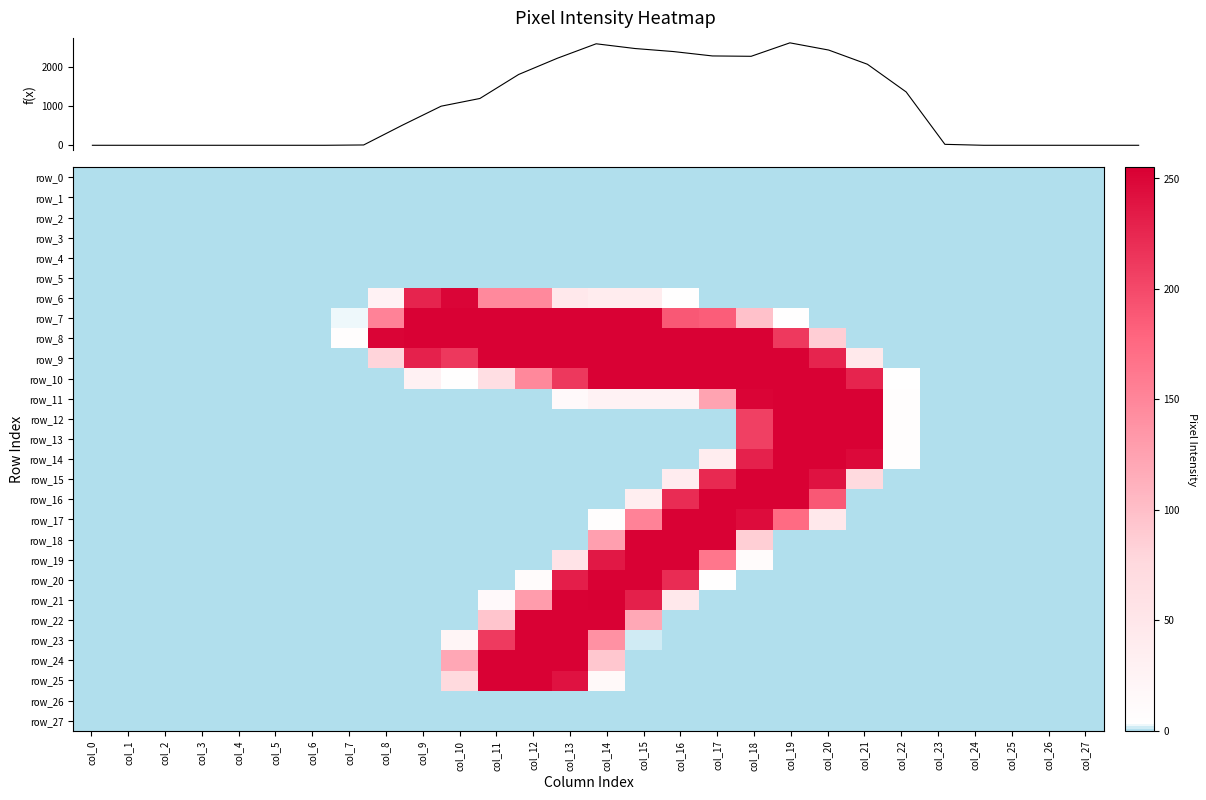

Reading right to left, extract all data points from this chart.

f(x): col_27=0	col_26=0	col_25=0	col_24=0	col_23=0	col_22=24	col_21=1356	col_20=2060	col_19=2421	col_18=2604	col_17=2262	col_16=2271	col_15=2382	col_14=2460	col_13=2580	col_12=2213	col_11=1800	col_10=1190	col_9=994	col_8=511	col_7=8	col_6=0	col_5=0	col_4=0	col_3=0	col_2=0	col_1=0	col_0=0
row_0: col_27=0	col_26=0	col_25=0	col_24=0	col_23=0	col_22=0	col_21=0	col_20=0	col_19=0	col_18=0	col_17=0	col_16=0	col_15=0	col_14=0	col_13=0	col_12=0	col_11=0	col_10=0	col_9=0	col_8=0	col_7=0	col_6=0	col_5=0	col_4=0	col_3=0	col_2=0	col_1=0	col_0=0
row_1: col_27=0	col_26=0	col_25=0	col_24=0	col_23=0	col_22=0	col_21=0	col_20=0	col_19=0	col_18=0	col_17=0	col_16=0	col_15=0	col_14=0	col_13=0	col_12=0	col_11=0	col_10=0	col_9=0	col_8=0	col_7=0	col_6=0	col_5=0	col_4=0	col_3=0	col_2=0	col_1=0	col_0=0
row_2: col_27=0	col_26=0	col_25=0	col_24=0	col_23=0	col_22=0	col_21=0	col_20=0	col_19=0	col_18=0	col_17=0	col_16=0	col_15=0	col_14=0	col_13=0	col_12=0	col_11=0	col_10=0	col_9=0	col_8=0	col_7=0	col_6=0	col_5=0	col_4=0	col_3=0	col_2=0	col_1=0	col_0=0
row_3: col_27=0	col_26=0	col_25=0	col_24=0	col_23=0	col_22=0	col_21=0	col_20=0	col_19=0	col_18=0	col_17=0	col_16=0	col_15=0	col_14=0	col_13=0	col_12=0	col_11=0	col_10=0	col_9=0	col_8=0	col_7=0	col_6=0	col_5=0	col_4=0	col_3=0	col_2=0	col_1=0	col_0=0
row_4: col_27=0	col_26=0	col_25=0	col_24=0	col_23=0	col_22=0	col_21=0	col_20=0	col_19=0	col_18=0	col_17=0	col_16=0	col_15=0	col_14=0	col_13=0	col_12=0	col_11=0	col_10=0	col_9=0	col_8=0	col_7=0	col_6=0	col_5=0	col_4=0	col_3=0	col_2=0	col_1=0	col_0=0
row_5: col_27=0	col_26=0	col_25=0	col_24=0	col_23=0	col_22=0	col_21=0	col_20=0	col_19=0	col_18=0	col_17=0	col_16=0	col_15=0	col_14=0	col_13=0	col_12=0	col_11=0	col_10=0	col_9=0	col_8=0	col_7=0	col_6=0	col_5=0	col_4=0	col_3=0	col_2=0	col_1=0	col_0=0
row_6: col_27=0	col_26=0	col_25=0	col_24=0	col_23=0	col_22=0	col_21=0	col_20=0	col_19=0	col_18=0	col_17=0	col_16=3	col_15=39	col_14=39	col_13=47	col_12=147	col_11=147	col_10=251	col_9=228	col_8=26	col_7=0	col_6=0	col_5=0	col_4=0	col_3=0	col_2=0	col_1=0	col_0=0
row_7: col_27=0	col_26=0	col_25=0	col_24=0	col_23=0	col_22=0	col_21=0	col_20=0	col_19=3	col_18=97	col_17=185	col_16=189	col_15=254	col_14=254	col_13=254	col_12=254	col_11=254	col_10=254	col_9=254	col_8=153	col_7=2	col_6=0	col_5=0	col_4=0	col_3=0	col_2=0	col_1=0	col_0=0
row_8: col_27=0	col_26=0	col_25=0	col_24=0	col_23=0	col_22=0	col_21=0	col_20=86	col_19=212	col_18=254	col_17=254	col_16=254	col_15=254	col_14=254	col_13=254	col_12=254	col_11=254	col_10=254	col_9=254	col_8=252	col_7=6	col_6=0	col_5=0	col_4=0	col_3=0	col_2=0	col_1=0	col_0=0
row_9: col_27=0	col_26=0	col_25=0	col_24=0	col_23=0	col_22=0	col_21=45	col_20=228	col_19=254	col_18=254	col_17=254	col_16=254	col_15=254	col_14=254	col_13=254	col_12=254	col_11=254	col_10=213	col_9=230	col_8=80	col_7=0	col_6=0	col_5=0	col_4=0	col_3=0	col_2=0	col_1=0	col_0=0
row_10: col_27=0	col_26=0	col_25=0	col_24=0	col_23=0	col_22=4	col_21=228	col_20=254	col_19=254	col_18=254	col_17=254	col_16=254	col_15=254	col_14=254	col_13=213	col_12=148	col_11=65	col_10=3	col_9=28	col_8=0	col_7=0	col_6=0	col_5=0	col_4=0	col_3=0	col_2=0	col_1=0	col_0=0
row_11: col_27=0	col_26=0	col_25=0	col_24=0	col_23=0	col_22=5	col_21=254	col_20=254	col_19=254	col_18=252	col_17=124	col_16=27	col_15=27	col_14=27	col_13=13	col_12=0	col_11=0	col_10=0	col_9=0	col_8=0	col_7=0	col_6=0	col_5=0	col_4=0	col_3=0	col_2=0	col_1=0	col_0=0
row_12: col_27=0	col_26=0	col_25=0	col_24=0	col_23=0	col_22=5	col_21=254	col_20=254	col_19=254	col_18=207	col_17=0	col_16=0	col_15=0	col_14=0	col_13=0	col_12=0	col_11=0	col_10=0	col_9=0	col_8=0	col_7=0	col_6=0	col_5=0	col_4=0	col_3=0	col_2=0	col_1=0	col_0=0
row_13: col_27=0	col_26=0	col_25=0	col_24=0	col_23=0	col_22=5	col_21=254	col_20=254	col_19=254	col_18=207	col_17=0	col_16=0	col_15=0	col_14=0	col_13=0	col_12=0	col_11=0	col_10=0	col_9=0	col_8=0	col_7=0	col_6=0	col_5=0	col_4=0	col_3=0	col_2=0	col_1=0	col_0=0
row_14: col_27=0	col_26=0	col_25=0	col_24=0	col_23=0	col_22=5	col_21=248	col_20=254	col_19=254	col_18=230	col_17=37	col_16=0	col_15=0	col_14=0	col_13=0	col_12=0	col_11=0	col_10=0	col_9=0	col_8=0	col_7=0	col_6=0	col_5=0	col_4=0	col_3=0	col_2=0	col_1=0	col_0=0
row_15: col_27=0	col_26=0	col_25=0	col_24=0	col_23=0	col_22=0	col_21=73	col_20=241	col_19=254	col_18=254	col_17=224	col_16=38	col_15=0	col_14=0	col_13=0	col_12=0	col_11=0	col_10=0	col_9=0	col_8=0	col_7=0	col_6=0	col_5=0	col_4=0	col_3=0	col_2=0	col_1=0	col_0=0
row_16: col_27=0	col_26=0	col_25=0	col_24=0	col_23=0	col_22=0	col_21=0	col_20=189	col_19=254	col_18=254	col_17=254	col_16=222	col_15=34	col_14=0	col_13=0	col_12=0	col_11=0	col_10=0	col_9=0	col_8=0	col_7=0	col_6=0	col_5=0	col_4=0	col_3=0	col_2=0	col_1=0	col_0=0
row_17: col_27=0	col_26=0	col_25=0	col_24=0	col_23=0	col_22=0	col_21=0	col_20=46	col_19=174	col_18=246	col_17=254	col_16=254	col_15=153	col_14=5	col_13=0	col_12=0	col_11=0	col_10=0	col_9=0	col_8=0	col_7=0	col_6=0	col_5=0	col_4=0	col_3=0	col_2=0	col_1=0	col_0=0
row_18: col_27=0	col_26=0	col_25=0	col_24=0	col_23=0	col_22=0	col_21=0	col_20=0	col_19=0	col_18=85	col_17=254	col_16=254	col_15=254	col_14=127	col_13=0	col_12=0	col_11=0	col_10=0	col_9=0	col_8=0	col_7=0	col_6=0	col_5=0	col_4=0	col_3=0	col_2=0	col_1=0	col_0=0
row_19: col_27=0	col_26=0	col_25=0	col_24=0	col_23=0	col_22=0	col_21=0	col_20=0	col_19=0	col_18=10	col_17=164	col_16=254	col_15=254	col_14=237	col_13=56	col_12=0	col_11=0	col_10=0	col_9=0	col_8=0	col_7=0	col_6=0	col_5=0	col_4=0	col_3=0	col_2=0	col_1=0	col_0=0
row_20: col_27=0	col_26=0	col_25=0	col_24=0	col_23=0	col_22=0	col_21=0	col_20=0	col_19=0	col_18=0	col_17=4	col_16=222	col_15=254	col_14=254	col_13=232	col_12=10	col_11=0	col_10=0	col_9=0	col_8=0	col_7=0	col_6=0	col_5=0	col_4=0	col_3=0	col_2=0	col_1=0	col_0=0
row_21: col_27=0	col_26=0	col_25=0	col_24=0	col_23=0	col_22=0	col_21=0	col_20=0	col_19=0	col_18=0	col_17=0	col_16=46	col_15=231	col_14=255	col_13=254	col_12=130	col_11=13	col_10=0	col_9=0	col_8=0	col_7=0	col_6=0	col_5=0	col_4=0	col_3=0	col_2=0	col_1=0	col_0=0
row_22: col_27=0	col_26=0	col_25=0	col_24=0	col_23=0	col_22=0	col_21=0	col_20=0	col_19=0	col_18=0	col_17=0	col_16=0	col_15=119	col_14=254	col_13=254	col_12=254	col_11=94	col_10=0	col_9=0	col_8=0	col_7=0	col_6=0	col_5=0	col_4=0	col_3=0	col_2=0	col_1=0	col_0=0
row_23: col_27=0	col_26=0	col_25=0	col_24=0	col_23=0	col_22=0	col_21=0	col_20=0	col_19=0	col_18=0	col_17=0	col_16=0	col_15=1	col_14=140	col_13=254	col_12=254	col_11=211	col_10=21	col_9=0	col_8=0	col_7=0	col_6=0	col_5=0	col_4=0	col_3=0	col_2=0	col_1=0	col_0=0
row_24: col_27=0	col_26=0	col_25=0	col_24=0	col_23=0	col_22=0	col_21=0	col_20=0	col_19=0	col_18=0	col_17=0	col_16=0	col_15=0	col_14=92	col_13=254	col_12=254	col_11=254	col_10=120	col_9=0	col_8=0	col_7=0	col_6=0	col_5=0	col_4=0	col_3=0	col_2=0	col_1=0	col_0=0
row_25: col_27=0	col_26=0	col_25=0	col_24=0	col_23=0	col_22=0	col_21=0	col_20=0	col_19=0	col_18=0	col_17=0	col_16=0	col_15=0	col_14=14	col_13=241	col_12=254	col_11=254	col_10=74	col_9=0	col_8=0	col_7=0	col_6=0	col_5=0	col_4=0	col_3=0	col_2=0	col_1=0	col_0=0
row_26: col_27=0	col_26=0	col_25=0	col_24=0	col_23=0	col_22=0	col_21=0	col_20=0	col_19=0	col_18=0	col_17=0	col_16=0	col_15=0	col_14=0	col_13=0	col_12=0	col_11=0	col_10=0	col_9=0	col_8=0	col_7=0	col_6=0	col_5=0	col_4=0	col_3=0	col_2=0	col_1=0	col_0=0
row_27: col_27=0	col_26=0	col_25=0	col_24=0	col_23=0	col_22=0	col_21=0	col_20=0	col_19=0	col_18=0	col_17=0	col_16=0	col_15=0	col_14=0	col_13=0	col_12=0	col_11=0	col_10=0	col_9=0	col_8=0	col_7=0	col_6=0	col_5=0	col_4=0	col_3=0	col_2=0	col_1=0	col_0=0